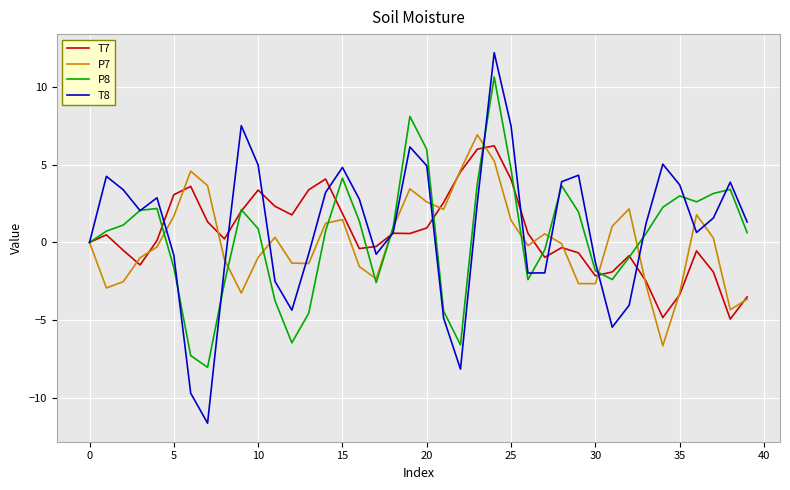

Which series has the largest range (max minus min)?

T8